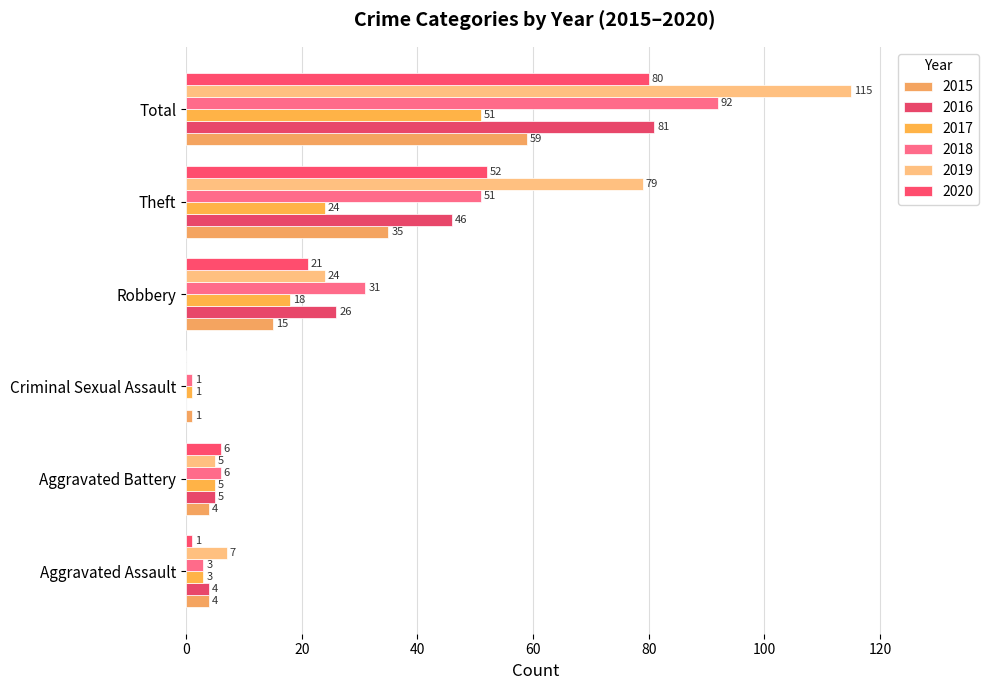

Rank the series by their maximum value, from highest to lowest.

2019, 2018, 2016, 2020, 2015, 2017